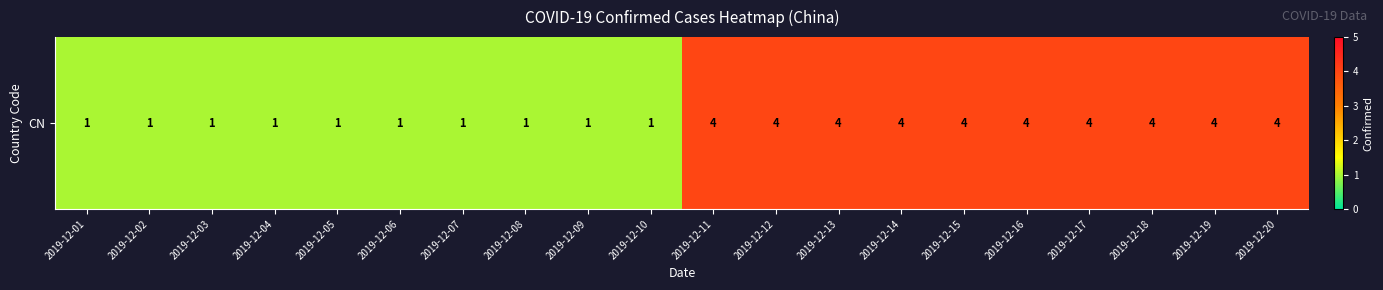

Which label corresponds to the largest value in the chart?

2019-12-11